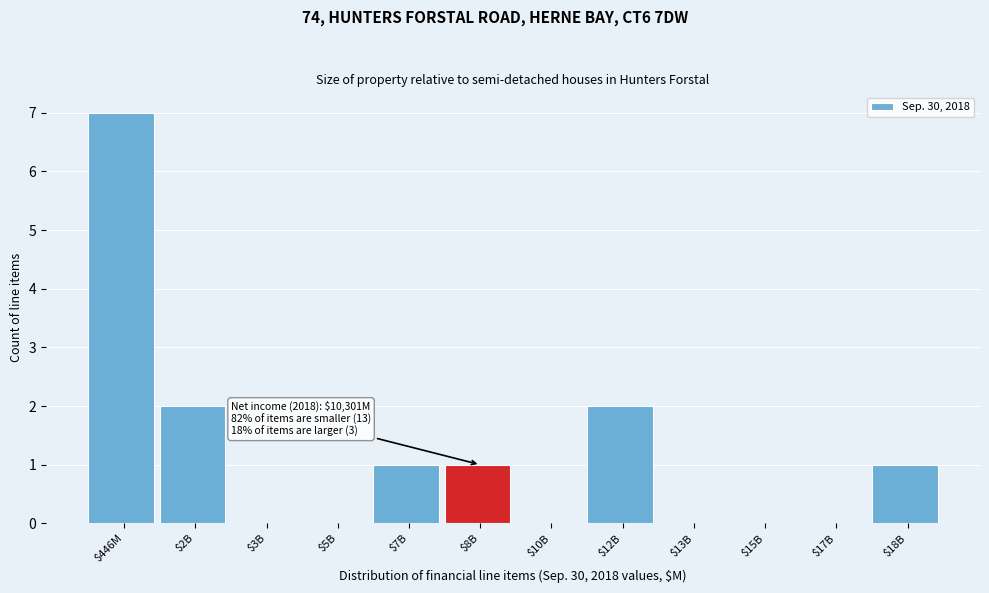

True or false: the data shows 0 at $8B.

False